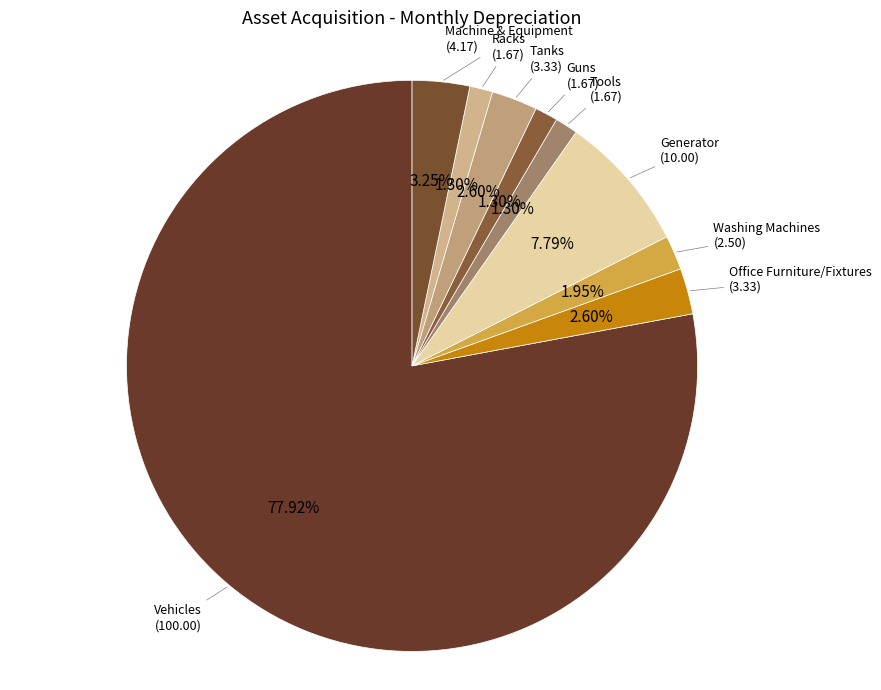

Count the number of slices in the pie.

9